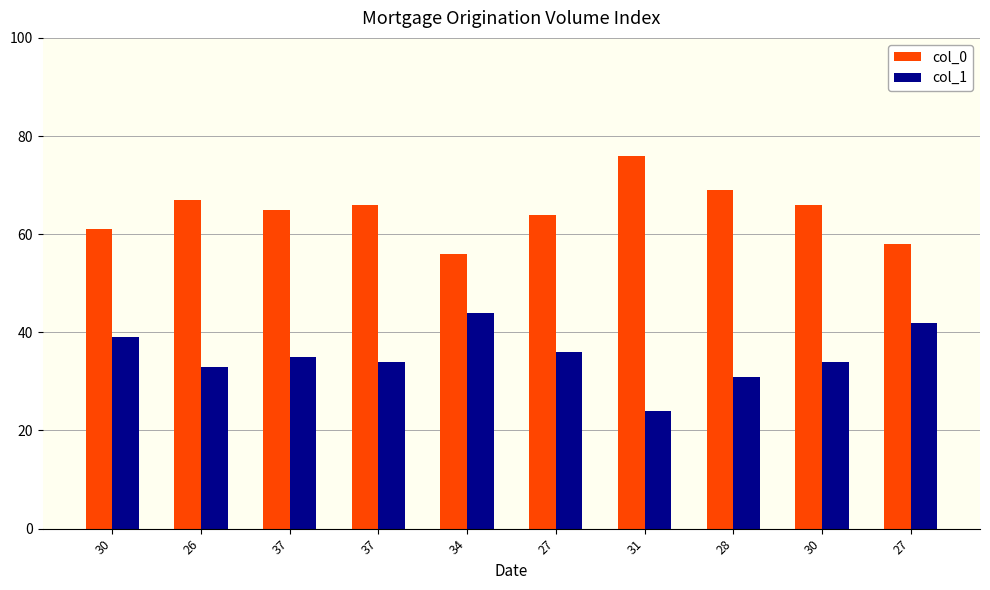

How many categories are shown in the chart?

10